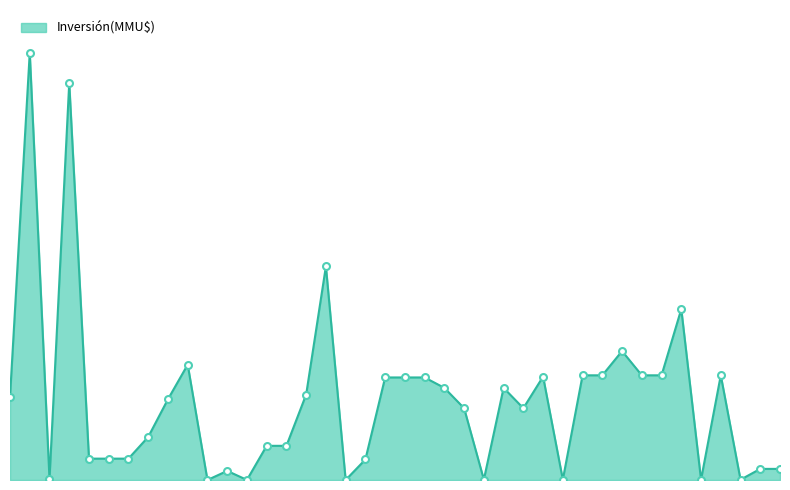

Is this an area chart (filled region under the line)?

Yes